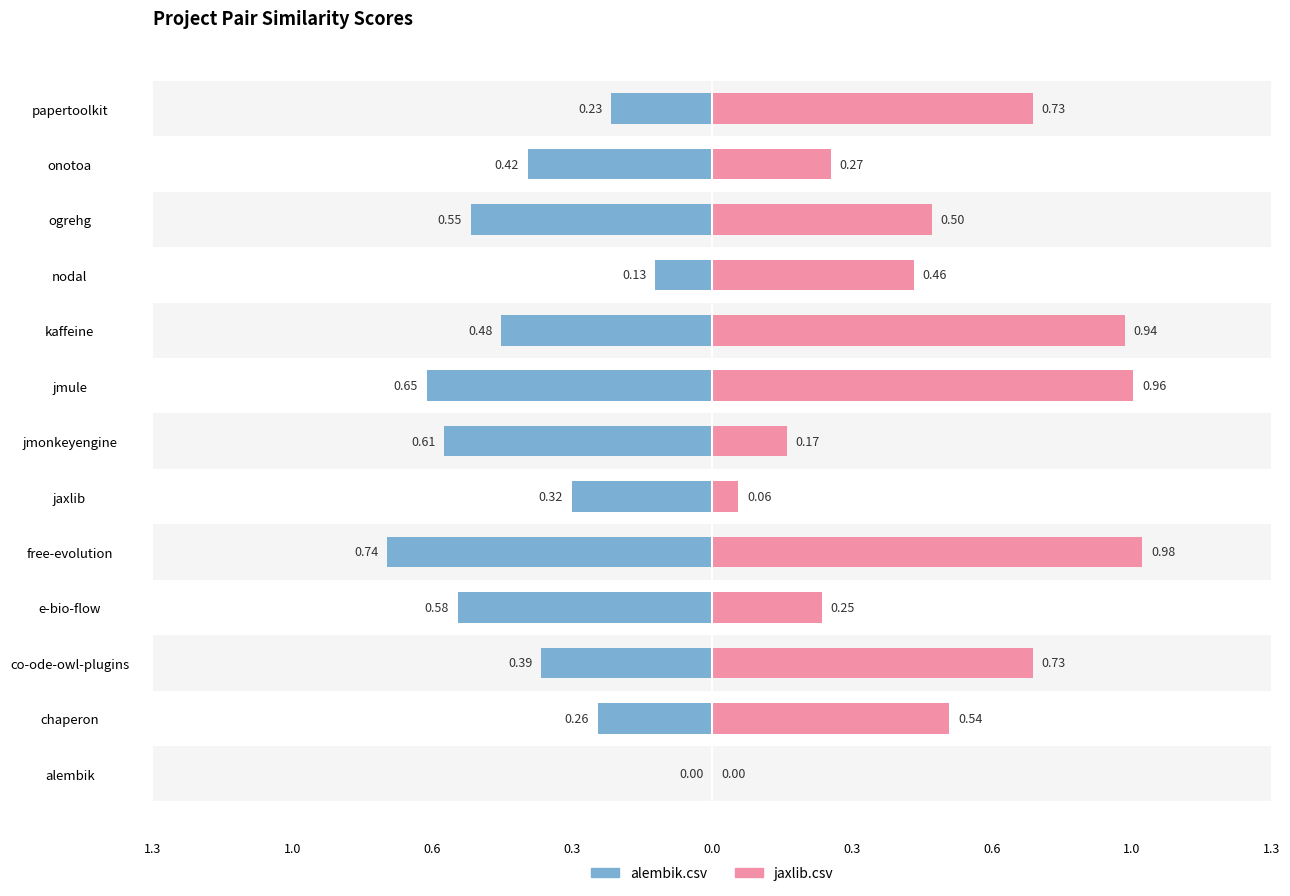

Which series has the largest range (max minus min)?

jaxlib.csv